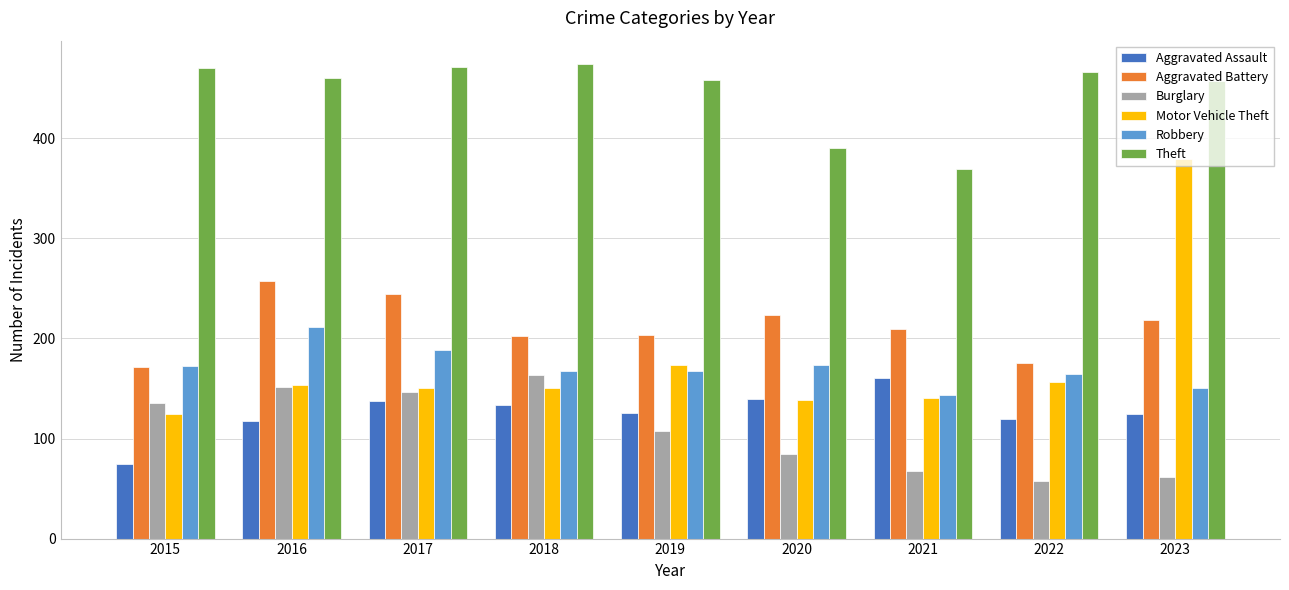

True or false: Aggravated Battery has a value of 203 at 2019.

True